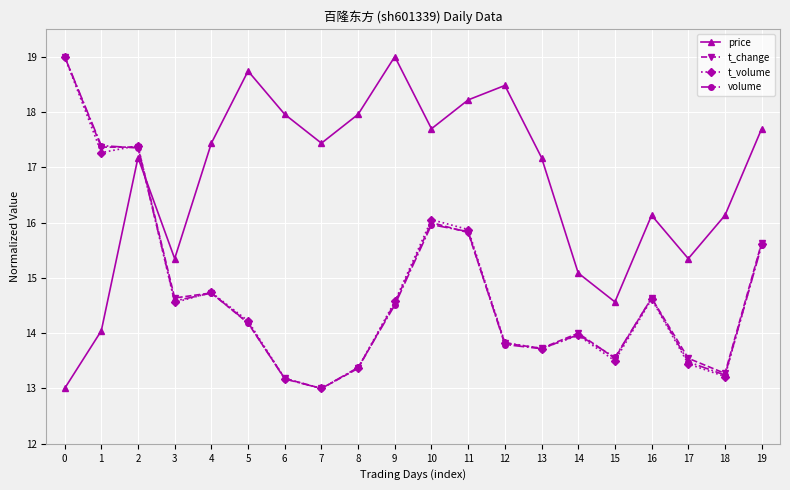

What are all the series names shown in the legend?

price, t_change, t_volume, volume